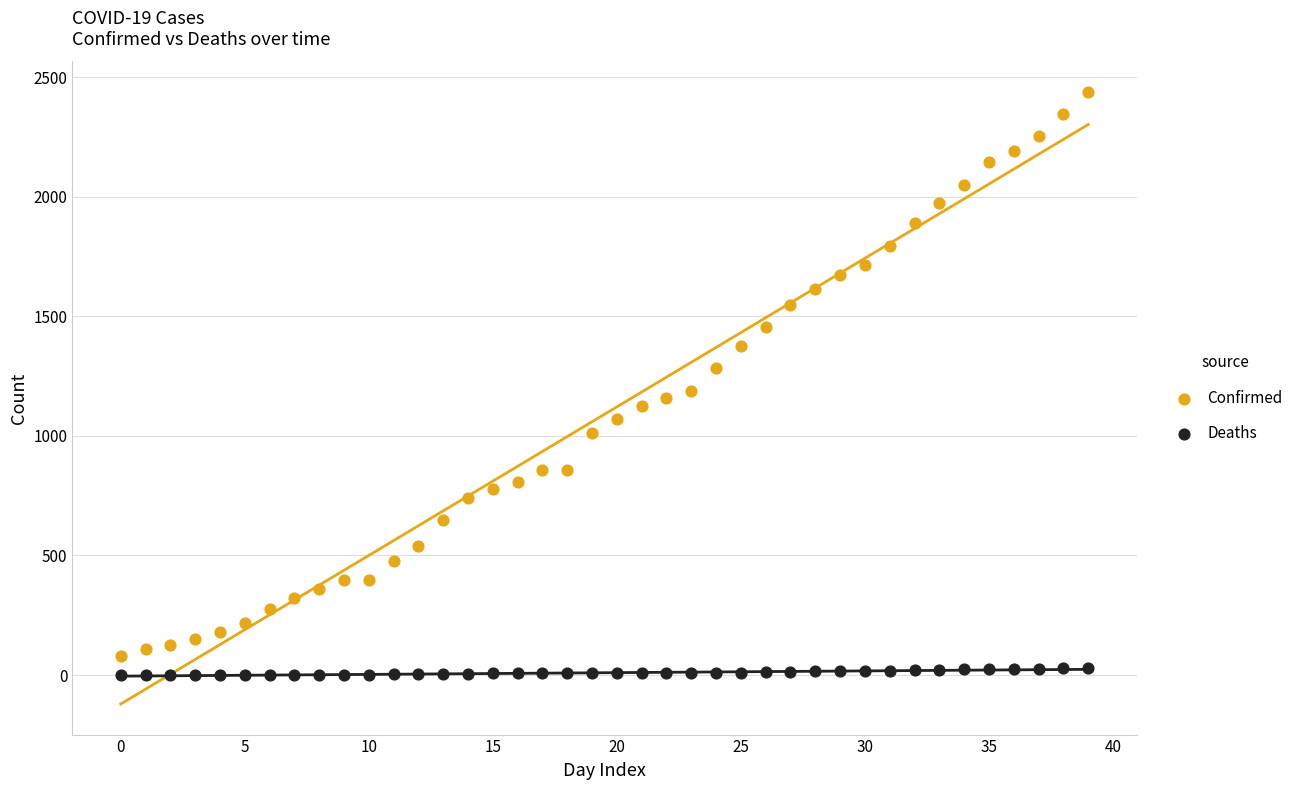

What are all the series names shown in the legend?

Confirmed, Deaths